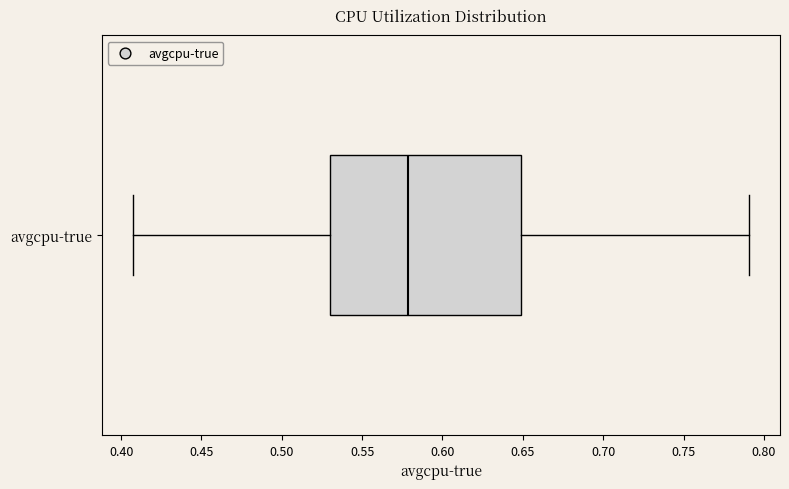

Where is the left edge of the box for avgcpu-true on the x-axis? The values are not printed on the chart, so give them approximately, as read against the axis.

0.530